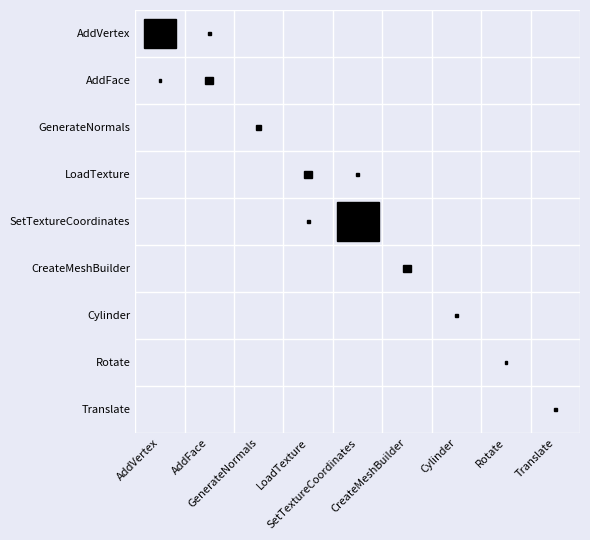

List the labels in order of Translate value, smallest first.

AddVertex, AddFace, GenerateNormals, LoadTexture, SetTextureCoordinates, CreateMeshBuilder, Cylinder, Rotate, Translate